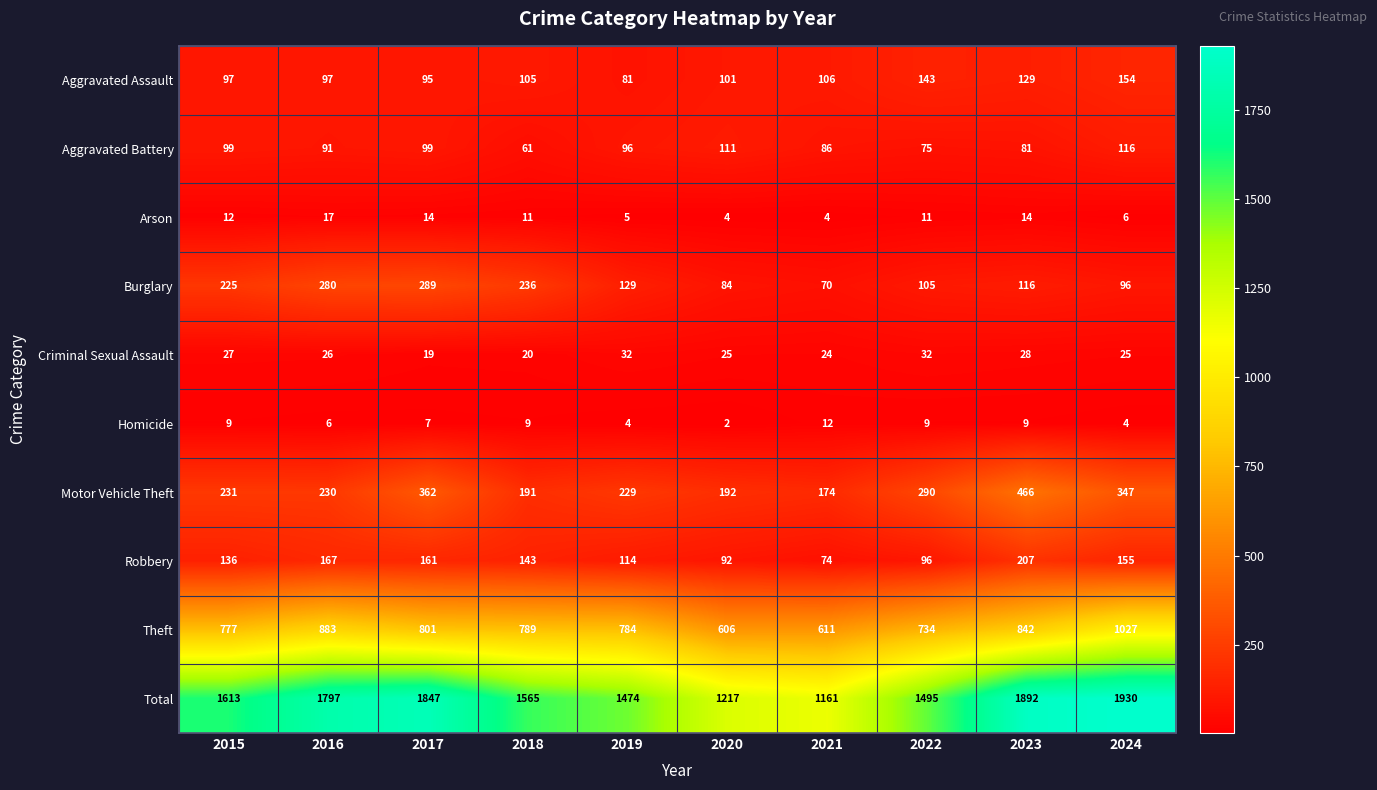

Where does the Robbery series first go above 143?

2016